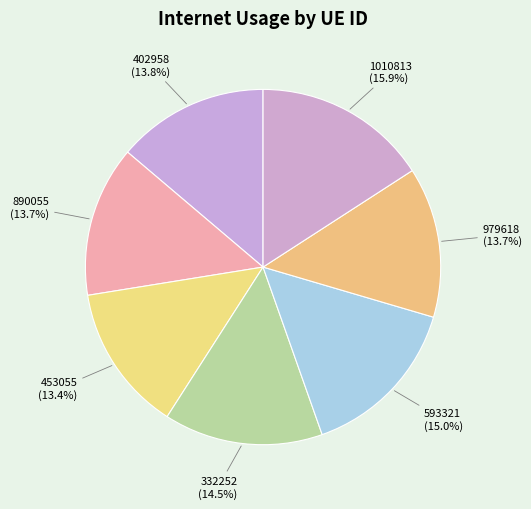

What is the total percentage of 453055 and 332252?

27.9%